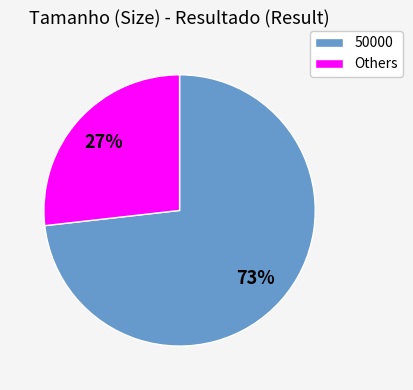

The 50000 slice represents 67% of the pie. True or false?

False